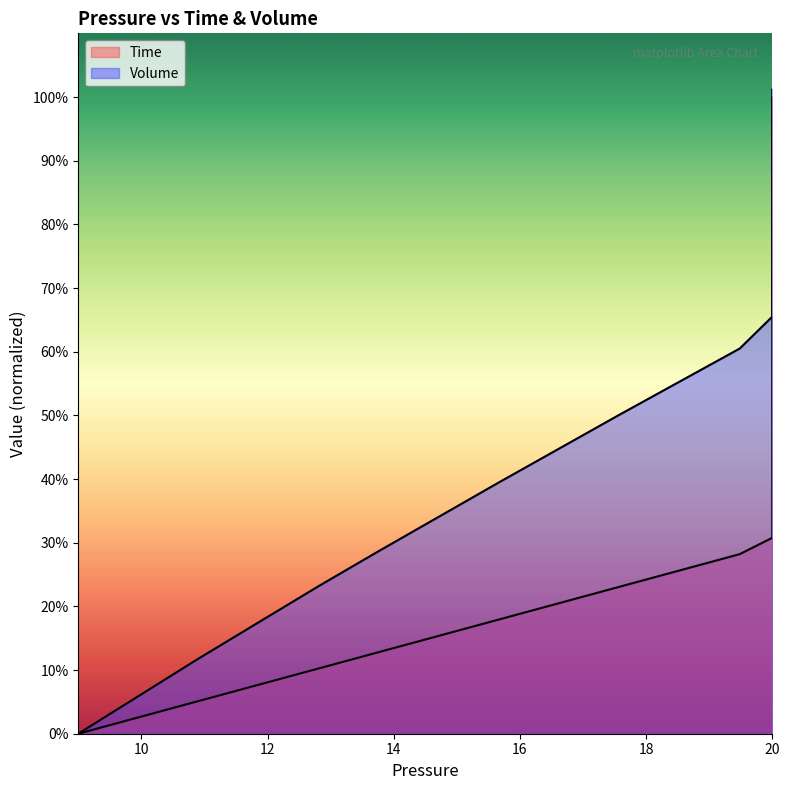

What is the value of the Volume point at the 15th from the left?

0.2